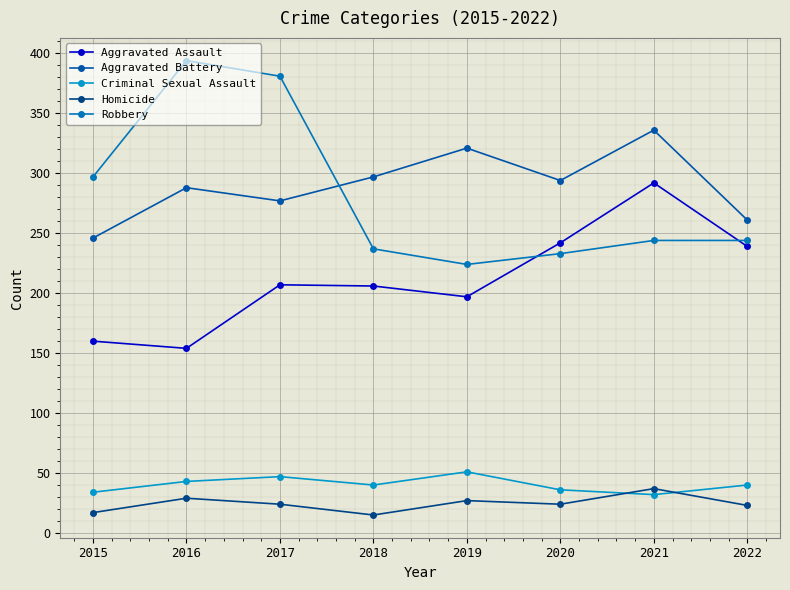

Reading left to right, extract all data points from this chart.

Aggravated Assault: 2015=160	2016=154	2017=207	2018=206	2019=197	2020=242	2021=292	2022=239
Aggravated Battery: 2015=246	2016=288	2017=277	2018=297	2019=321	2020=294	2021=336	2022=261
Criminal Sexual Assault: 2015=34	2016=43	2017=47	2018=40	2019=51	2020=36	2021=32	2022=40
Homicide: 2015=17	2016=29	2017=24	2018=15	2019=27	2020=24	2021=37	2022=23
Robbery: 2015=297	2016=394	2017=381	2018=237	2019=224	2020=233	2021=244	2022=244